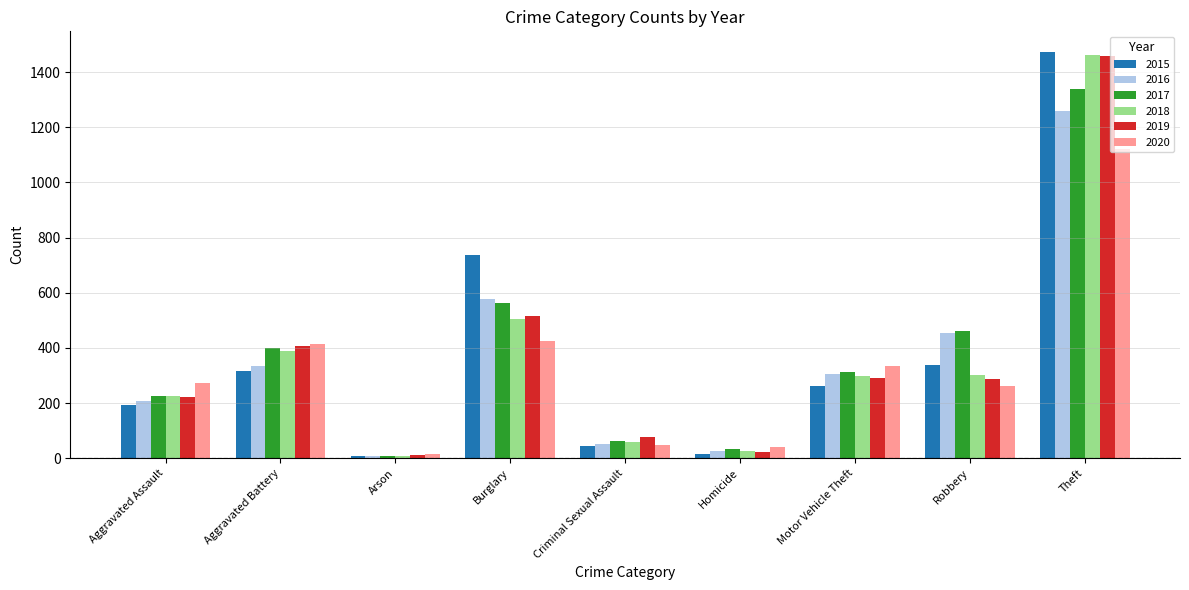

What is the total value across all series at Theft?

8112